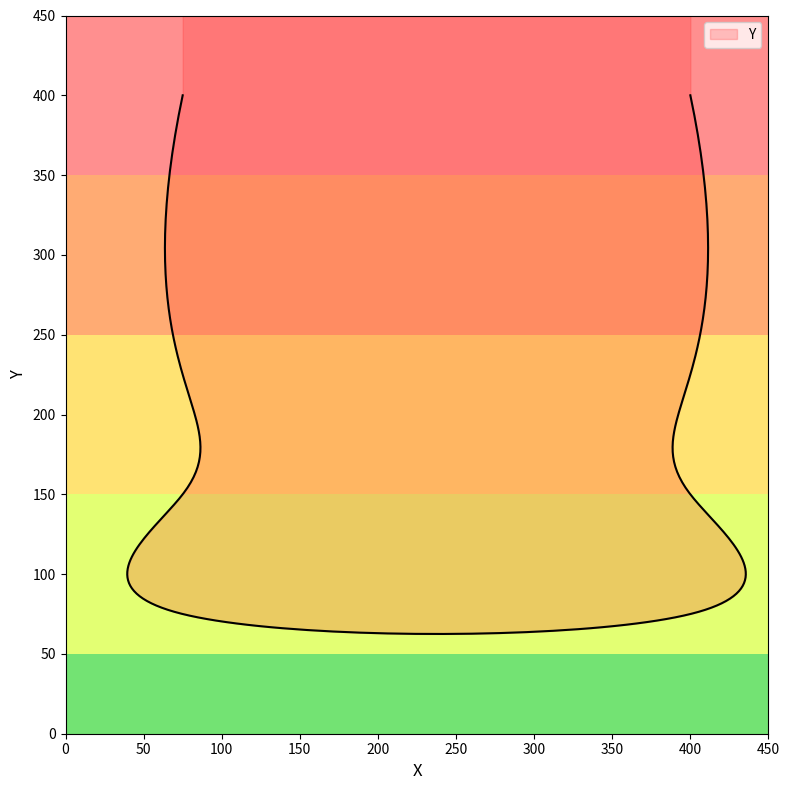

Count the values in the range 150 to 400.

6